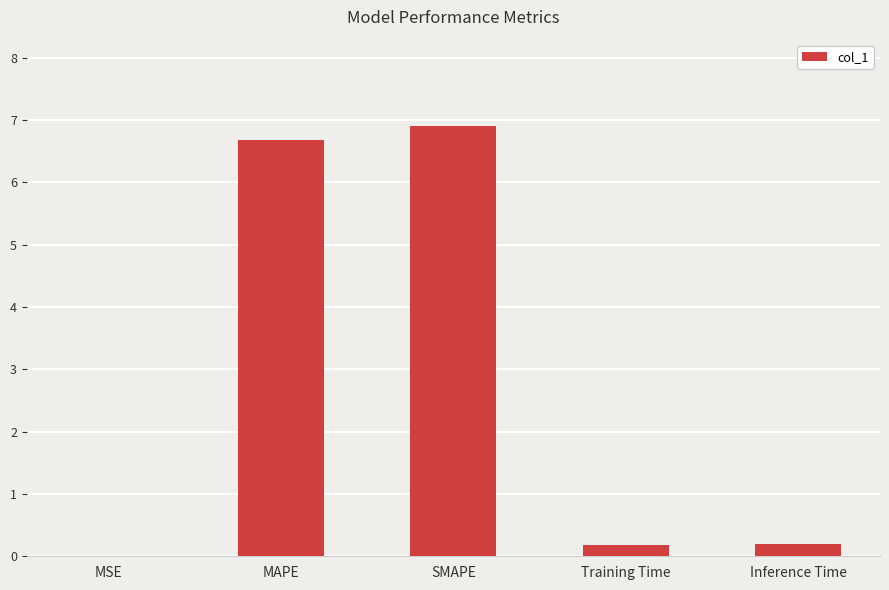

What is the sum of the values at MAPE and SMAPE?

13.6